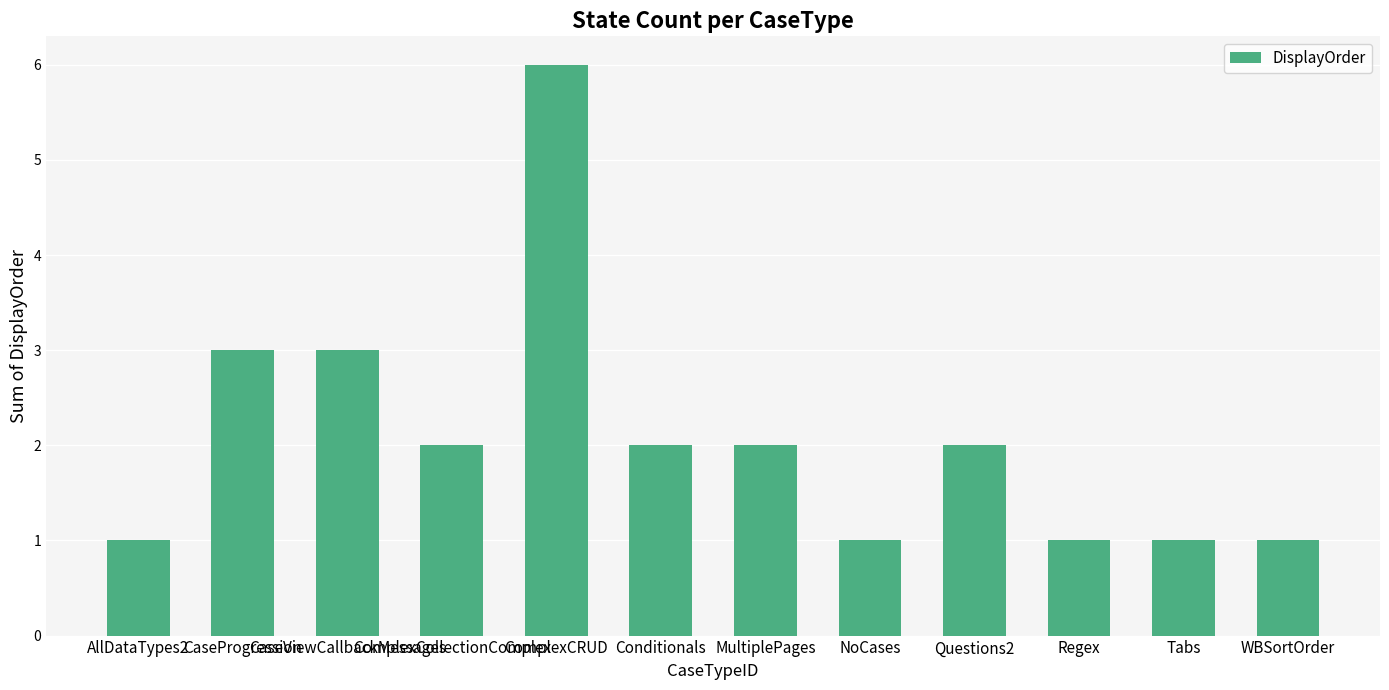

What is the label of the 2nd bar from the right?

Tabs